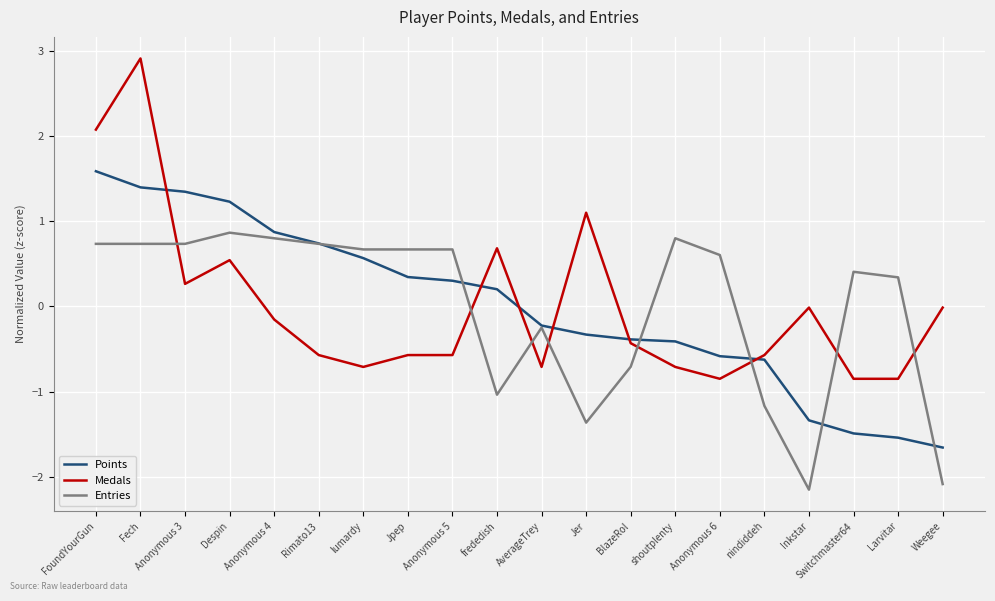

Is it true that Medals equals -1.3 at lumardy?

False